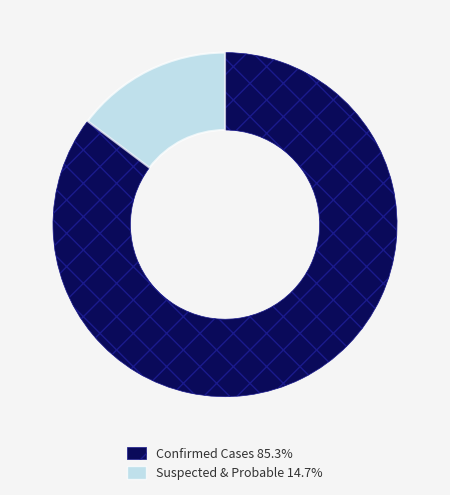

Is there any slice that represents more than half of the pie?

Yes